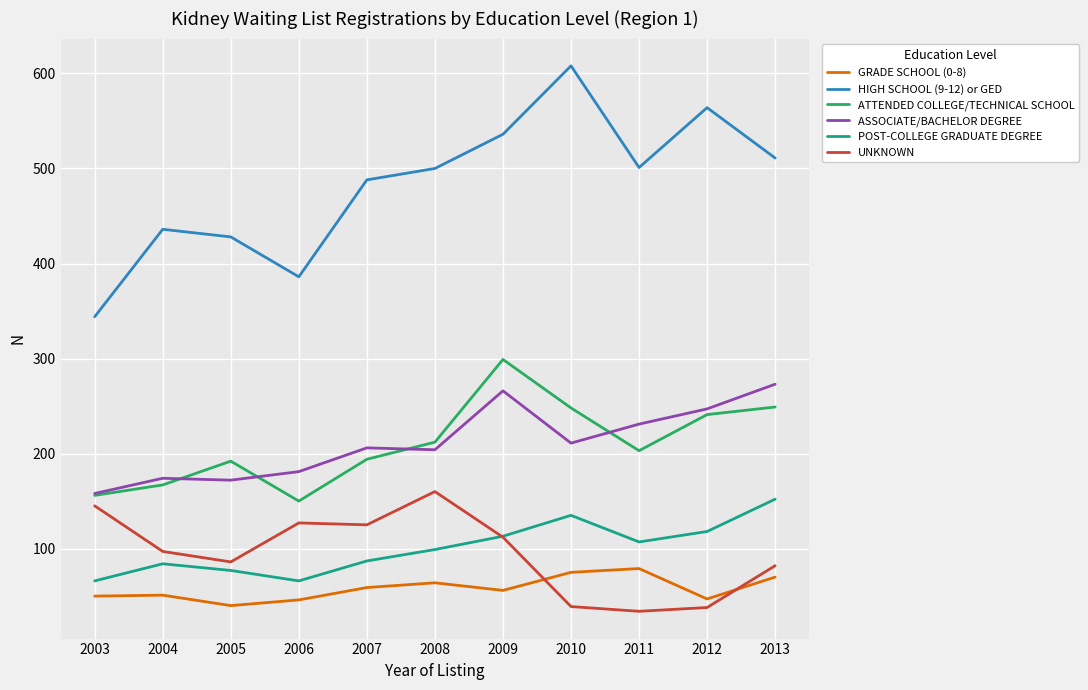

The HIGH SCHOOL (9-12) or GED series shows 204 at 2012. True or false?

False